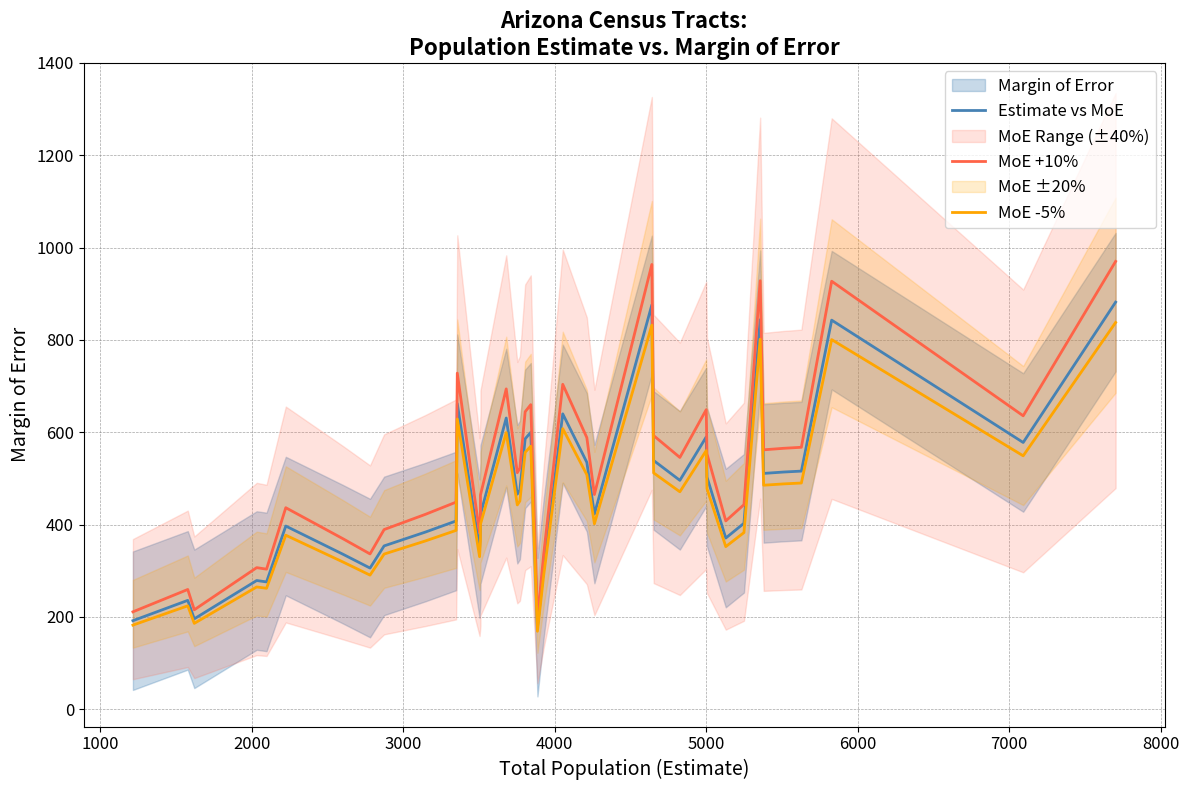

Reading left to right, extract all data points from this chart.

Estimate vs MoE: 192.0	236.0	196.0	279.0	276.0	397.0	336.0	306.0	354.0	384.0	408.0	662.0	348.0	385.0	422.0	631.0	466.0	475.0	586.0	600.0	178.0	305.0	640.0	535.0	423.0	876.0	539.0	496.0	590.0	503.0	371.0	403.0	844.0	511.0	514.0	516.0	843.0	578.0	882.0
MoE +10%: 211.2	259.6	215.6	306.9	303.6	436.7	369.6	336.6	389.4	422.4	448.8	728.2	382.8	423.5	464.2	694.1	512.6	522.5	644.6	660.0	195.8	335.5	704.0	588.5	465.3	963.6	592.9	545.6	649.0	553.3	408.1	443.3	928.4	562.1	565.4	567.6	927.3	635.8	970.2
MoE -5%: 182.4	224.2	186.2	265.1	262.2	377.1	319.2	290.7	336.3	364.8	387.6	628.9	330.6	365.8	400.9	599.4	442.7	451.2	556.7	570.0	169.1	289.8	608.0	508.2	401.8	832.2	512.0	471.2	560.5	477.8	352.4	382.8	801.8	485.4	488.3	490.2	800.8	549.1	837.9